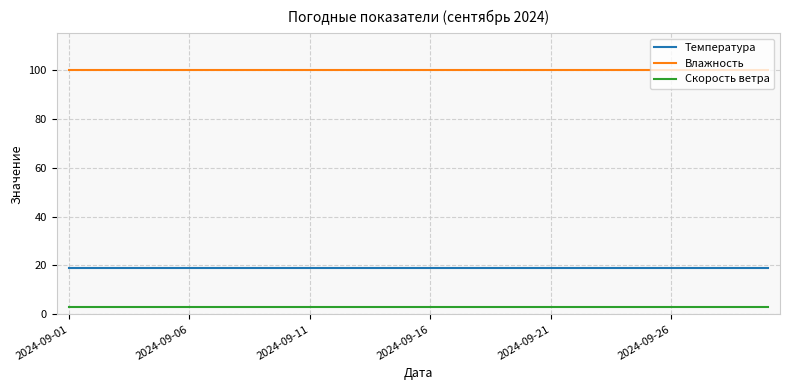

True or false: Скорость ветра and Влажность intersect in this chart.

False